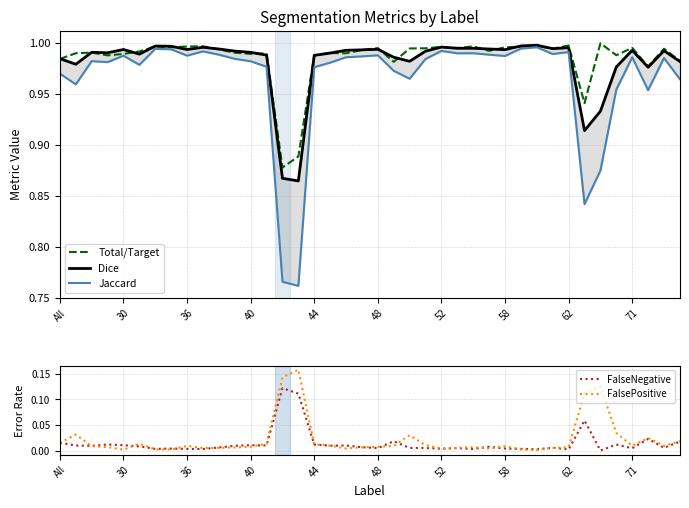

How many categories are shown in the chart?

40